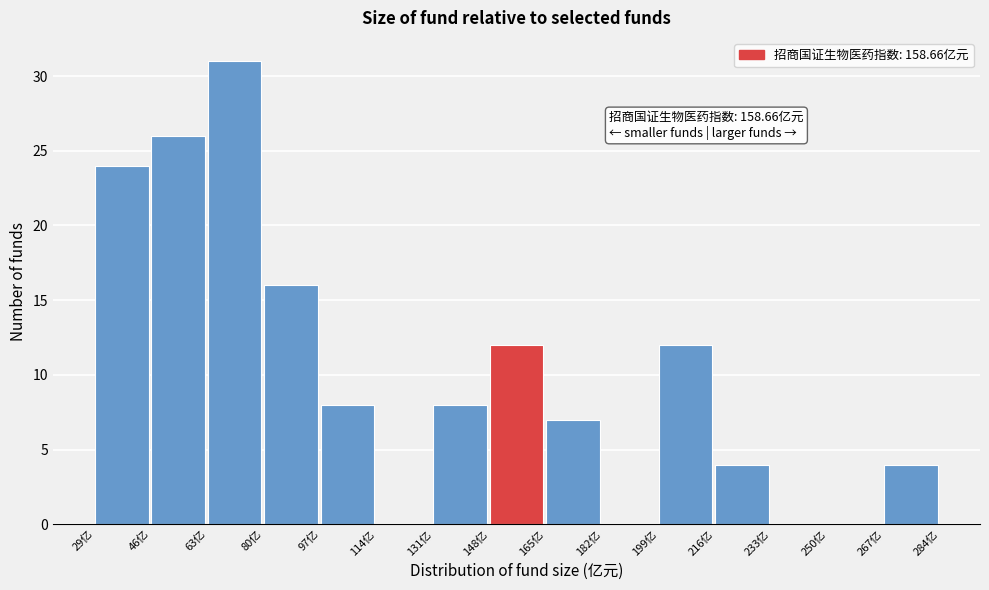

Which range on the x-axis has the tallest bar?

64 to 80